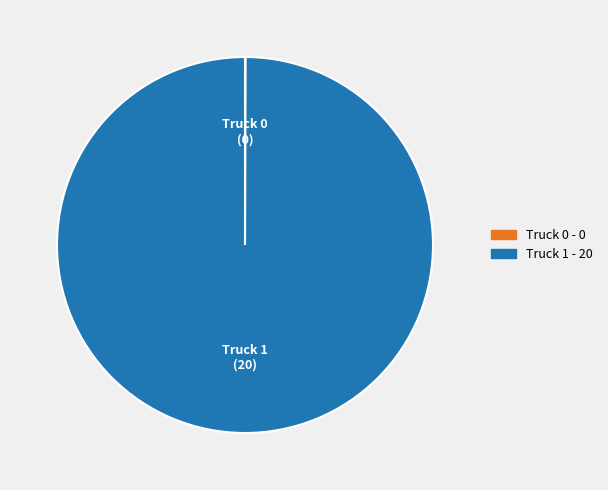

True or false: Truck 1 accounts for 100% of the total.

True